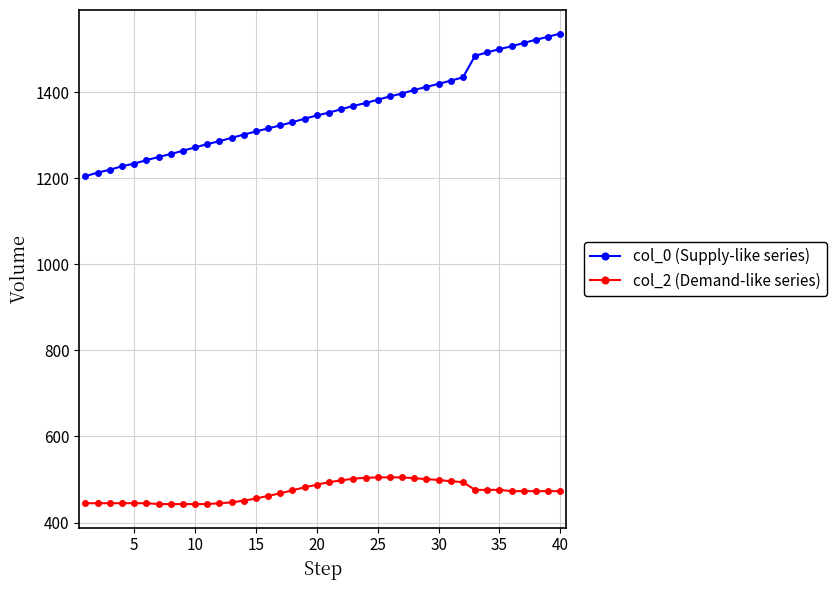

Rank the series by their maximum value, from lowest to highest.

col_2 (Demand-like series), col_0 (Supply-like series)